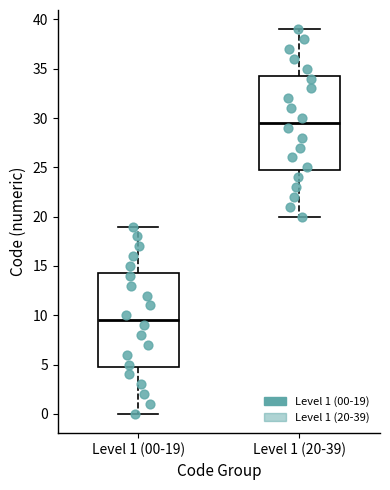

Reading left to right, read every box against the y-axis: the position of its median line, the range the box covers, and the ends of its whiskers. The values are not printed on the chart, so give them approximately, as read against the axis.

Level 1 (00-19): median 9.5, box 5.0 to 14.5, whiskers 0.0 to 19.0
Level 1 (20-39): median 29.5, box 25.0 to 34.5, whiskers 20.0 to 39.0